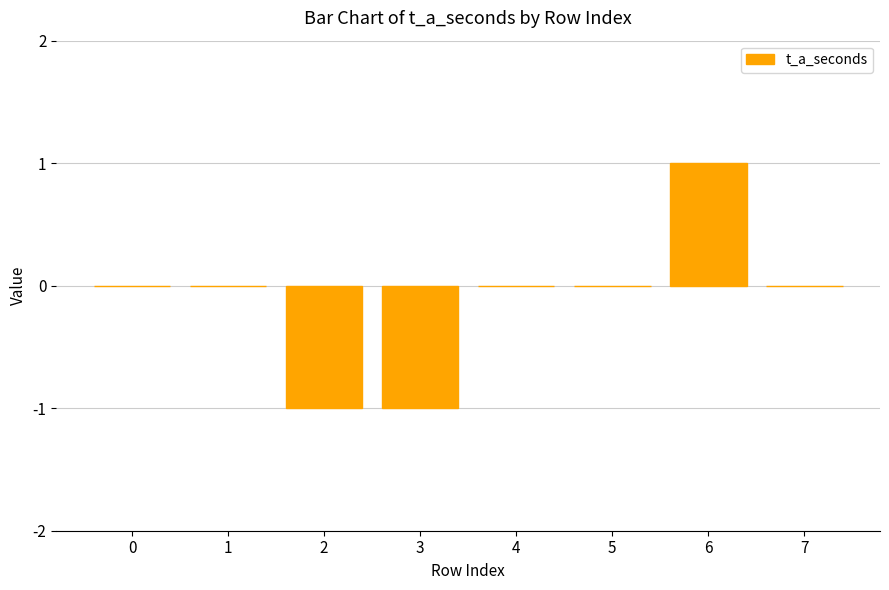

How many categories are shown in the chart?

8